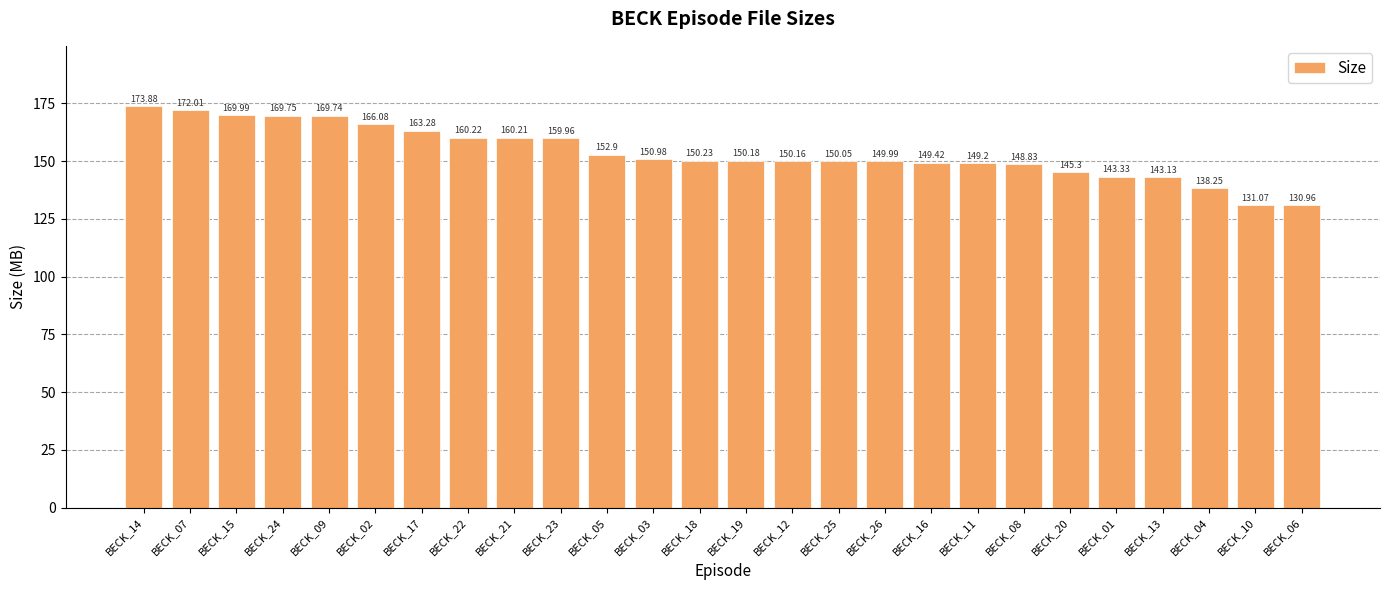

What is the sum of all values?

3999.1